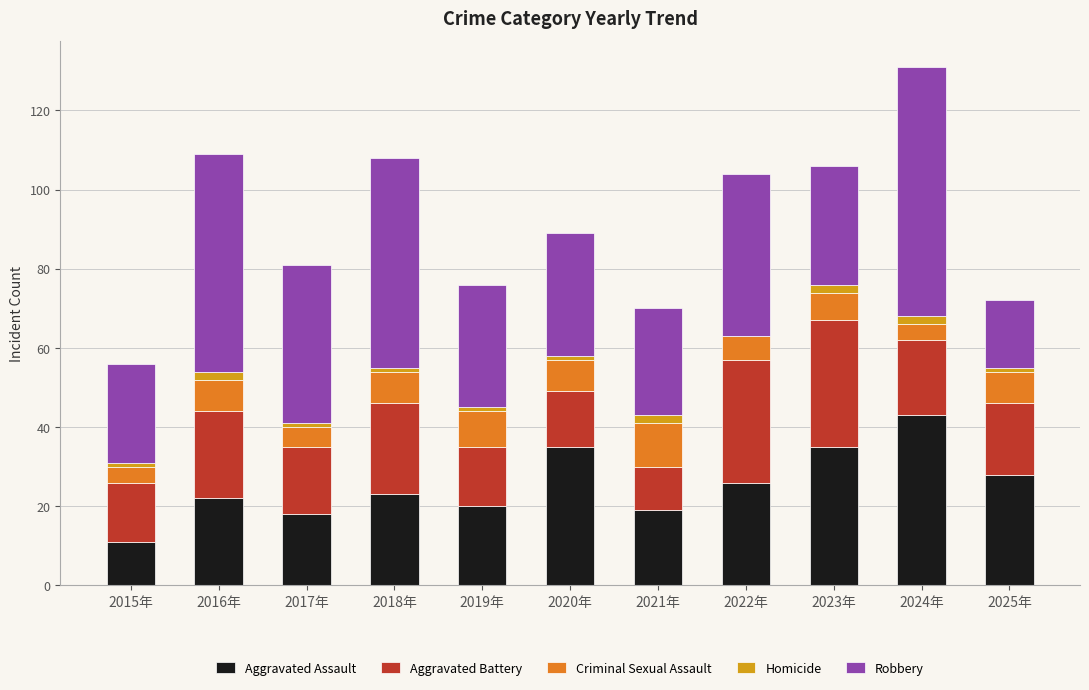

What are all the series names shown in the legend?

Aggravated Assault, Aggravated Battery, Criminal Sexual Assault, Homicide, Robbery